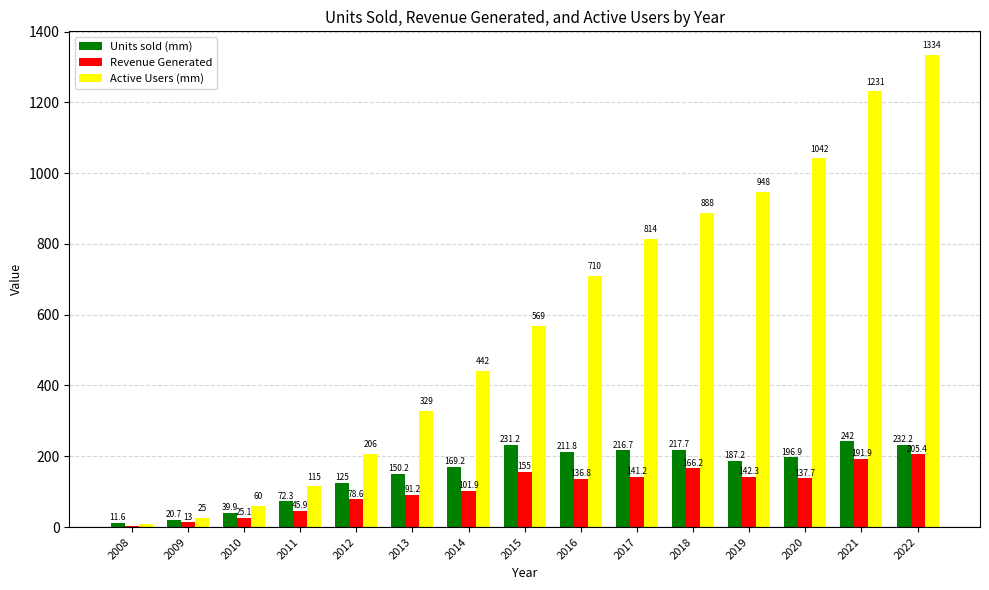

At which category is the sum across all series the highest?

2022